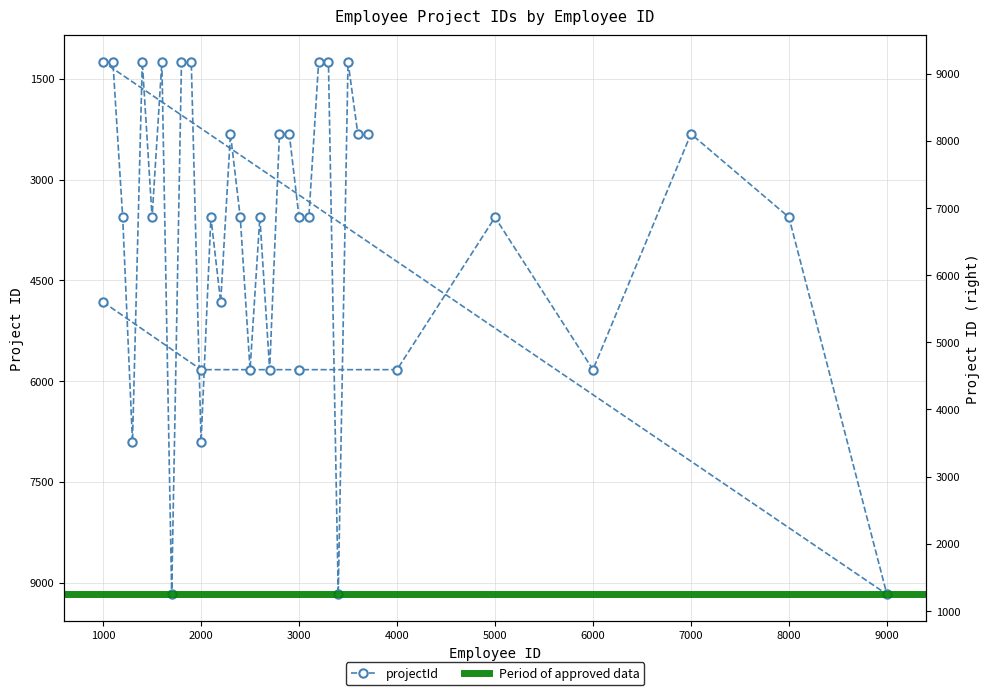

Rank the categories by value from lowest to highest.

1000, 1100, 1400, 1600, 1800, 1900, 3200, 3300, 3500, 7000, 2300, 2800, 2900, 3600, 3700, 5000, 8000, 1200, 1500, 2100, 2400, 2600, 3000, 3100, 1000, 2200, 2000, 3000, 4000, 6000, 2500, 2700, 1300, 2000, 9000, 1700, 3400